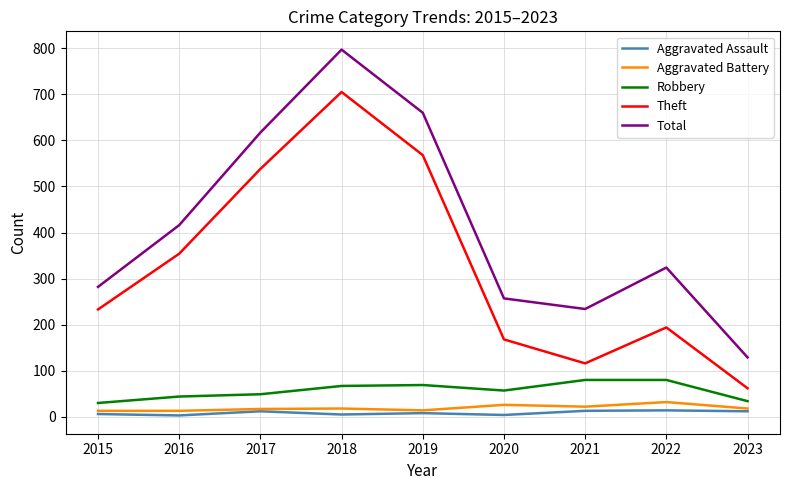

What is the lowest value of the Theft series?

62